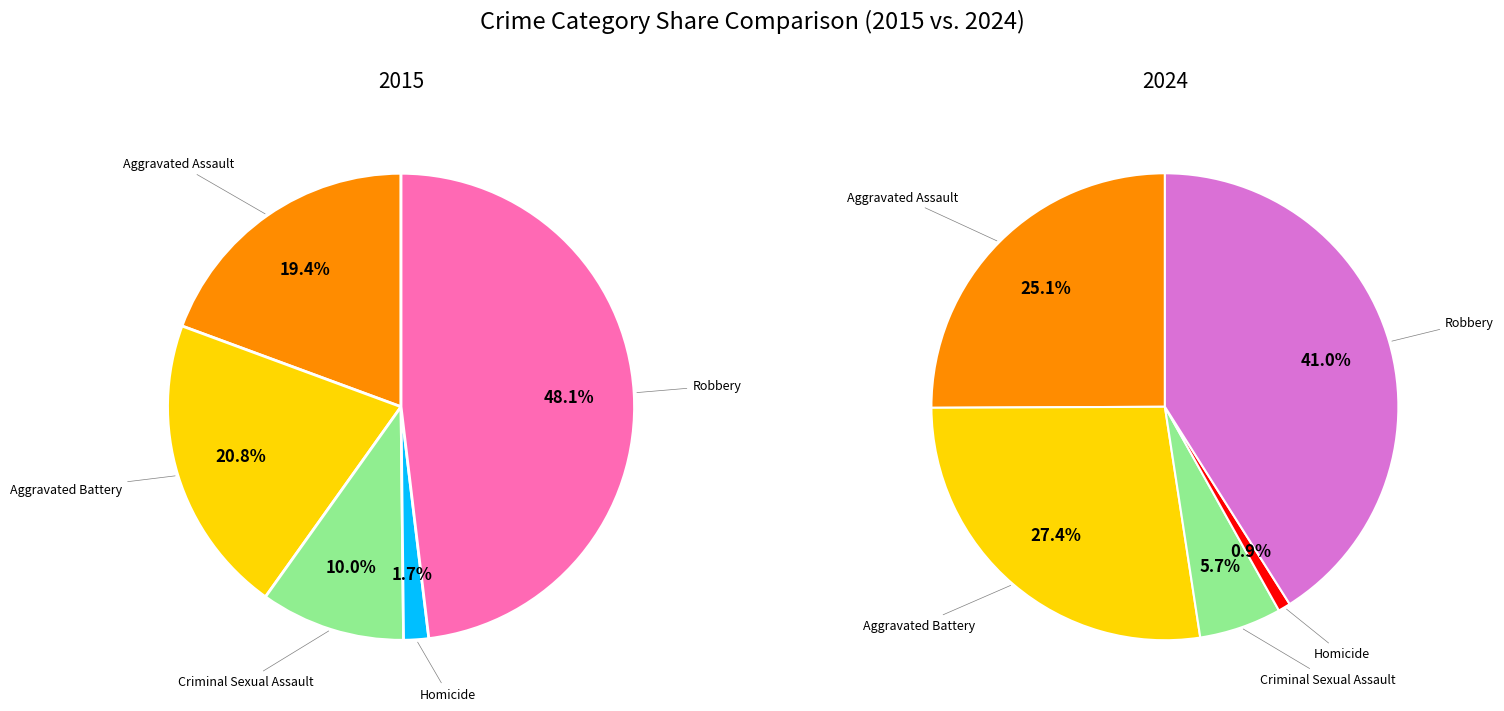

What percentage is the Aggravated Battery slice, to the nearest percent?

27%